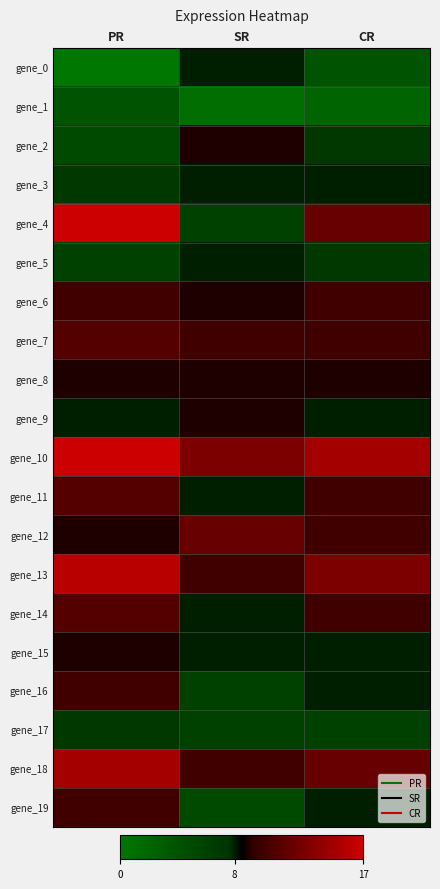

Between SR and PR, which is larger?

SR